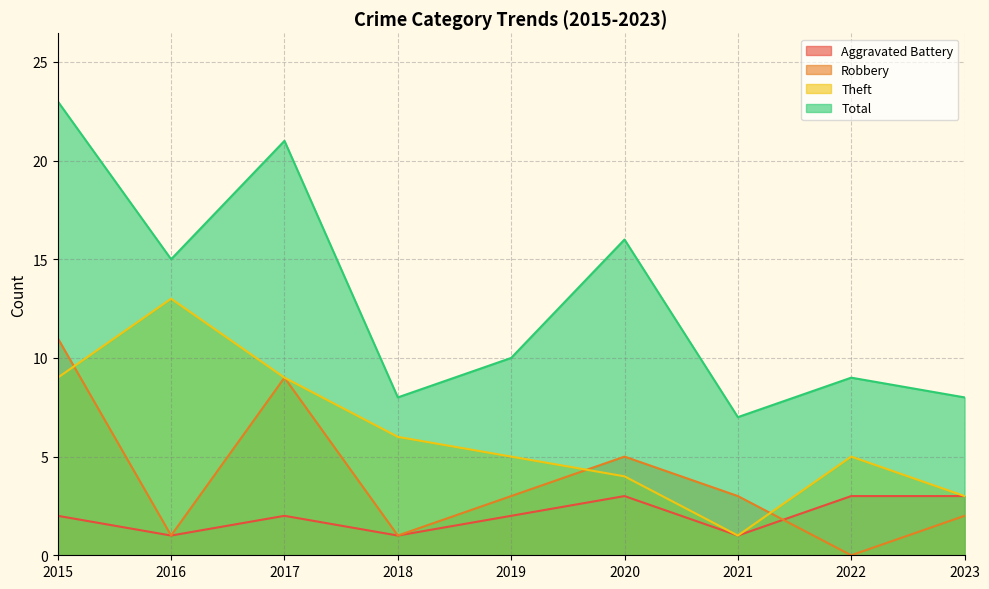

What is the lowest value of the Total series?

7